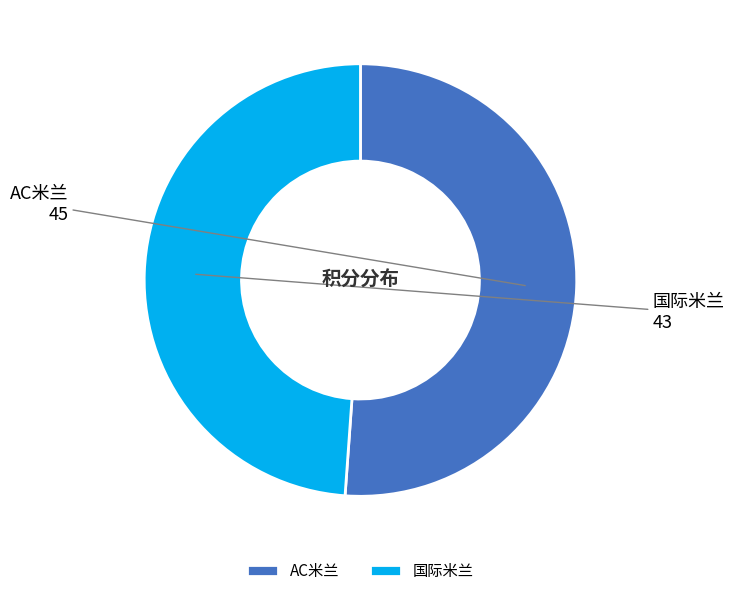

What is the majority slice?

AC米兰